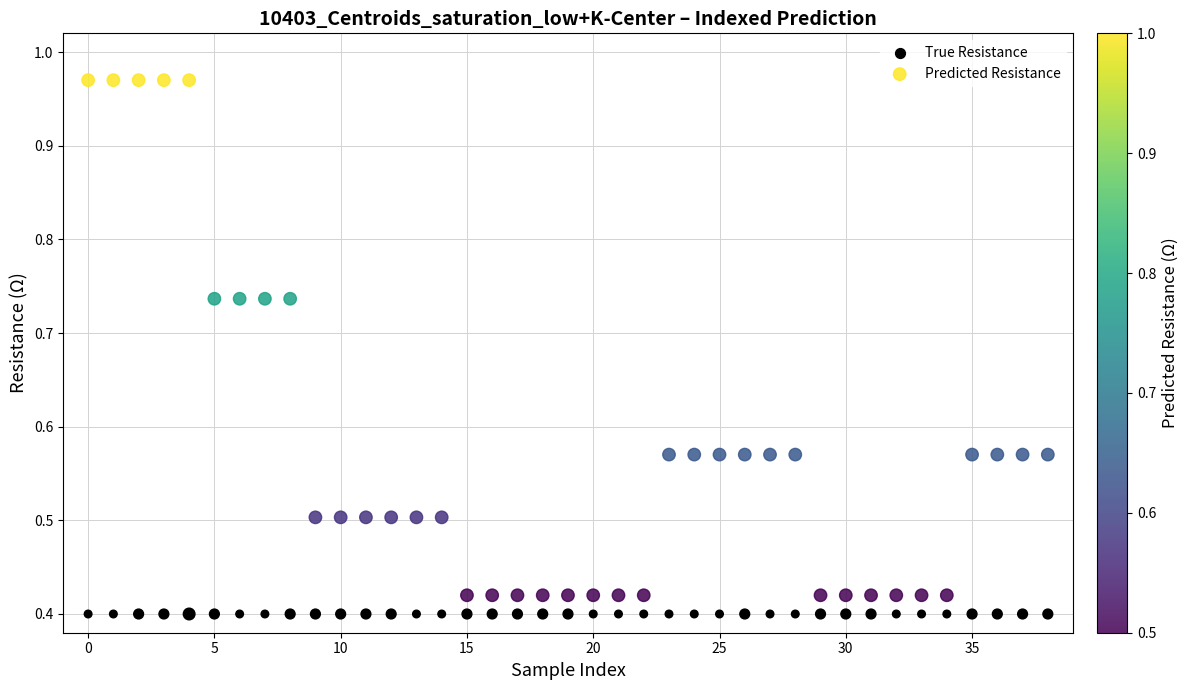

Which series reaches the maximum Y coordinate?

Predicted Resistance